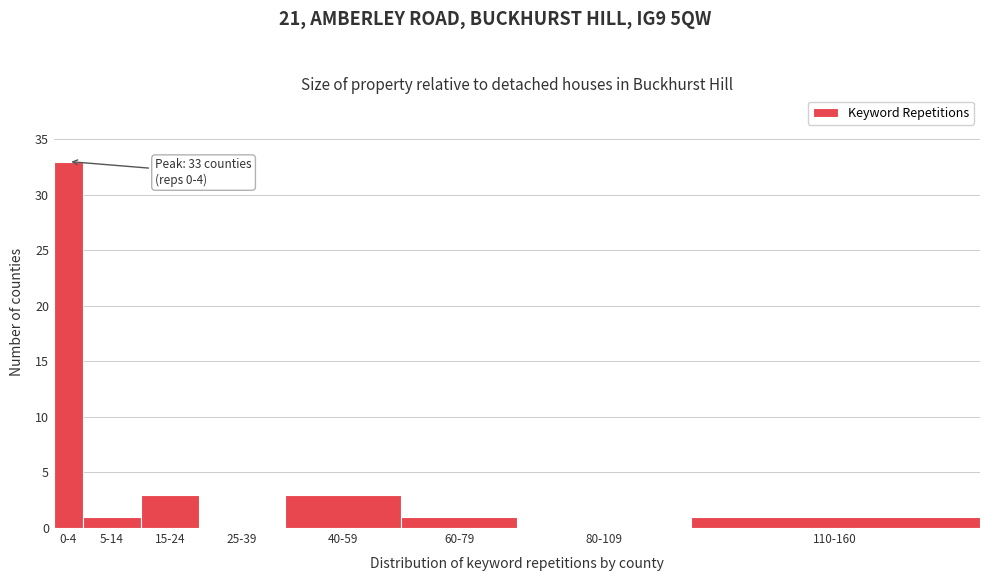

Reading left to right, transcribe all the data shown in this chart.

0-4=33	5-14=1	15-24=3	25-39=0	40-59=3	60-79=1	80-109=0	110-160=1